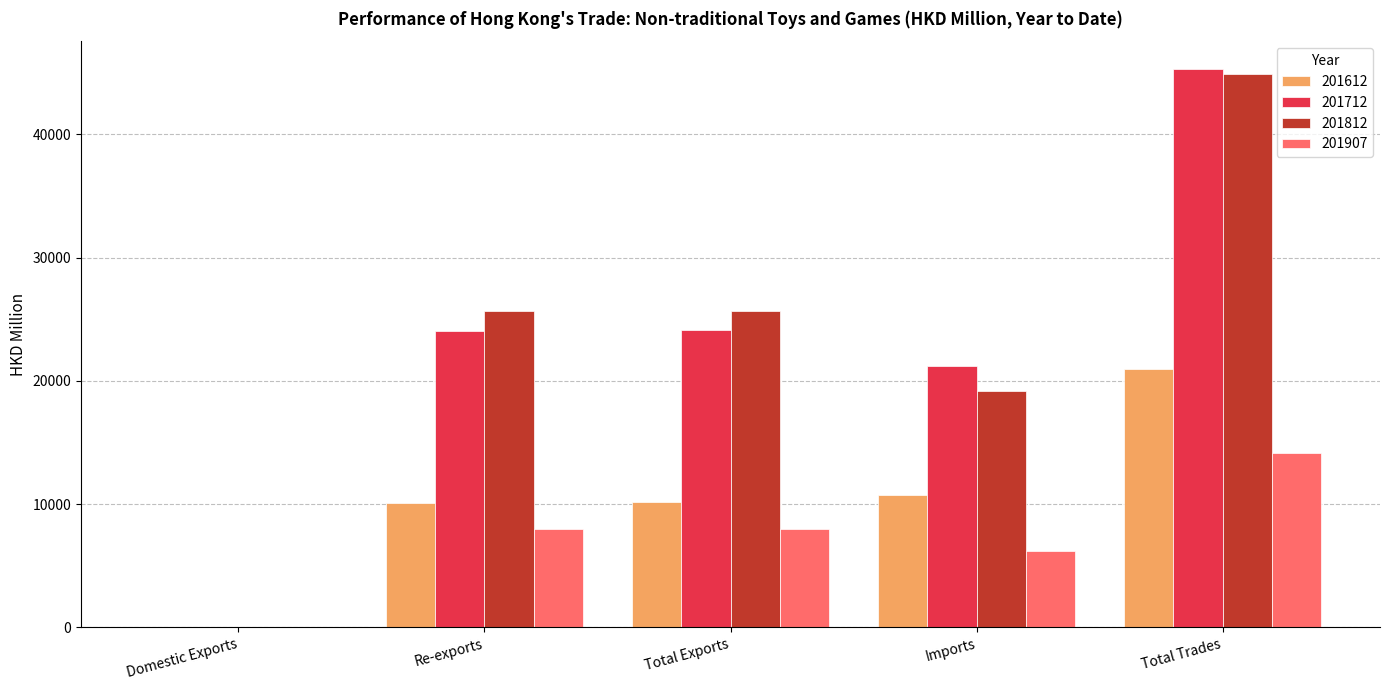

Which category has the highest value in the 201907 series?

Total Trades